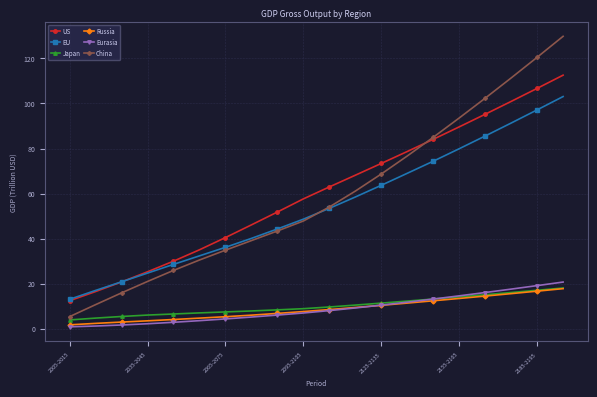

What is the sum of all Japan values?

203.1